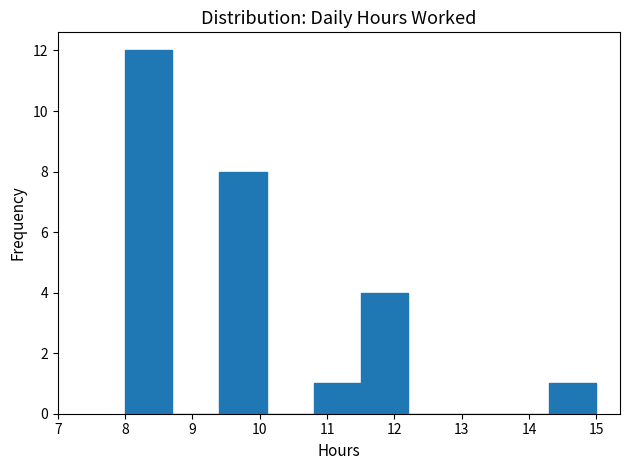

Over which range of the x-axis is the bar tallest?

8.0 to 8.7